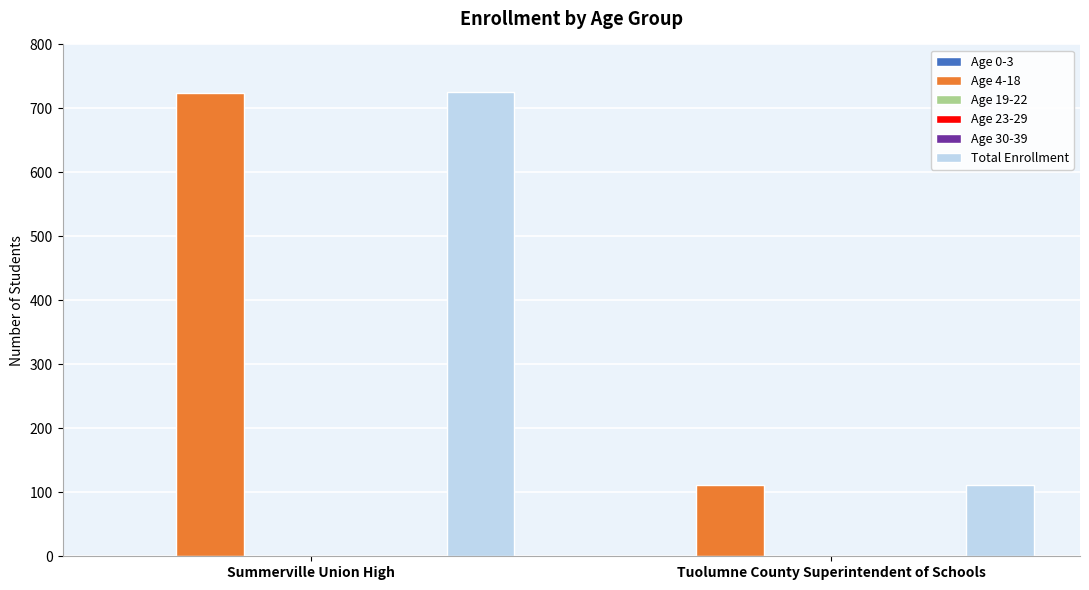

Reading right to left, extract all data points from this chart.

Age 0-3: Tuolumne County Superintendent of Schools=0	Summerville Union High=0
Age 4-18: Tuolumne County Superintendent of Schools=111	Summerville Union High=724
Age 19-22: Tuolumne County Superintendent of Schools=0	Summerville Union High=1
Age 23-29: Tuolumne County Superintendent of Schools=0	Summerville Union High=0
Age 30-39: Tuolumne County Superintendent of Schools=0	Summerville Union High=0
Total Enrollment: Tuolumne County Superintendent of Schools=111	Summerville Union High=725